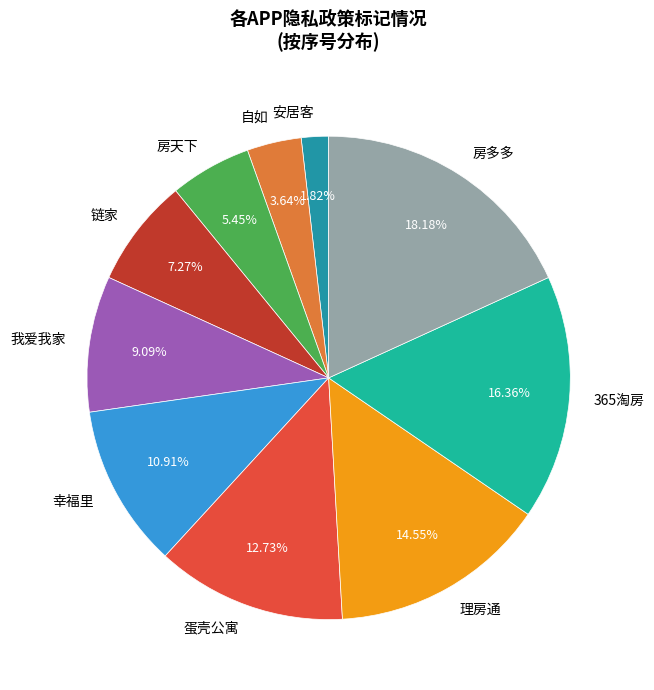

How many slices are in this pie chart?

10